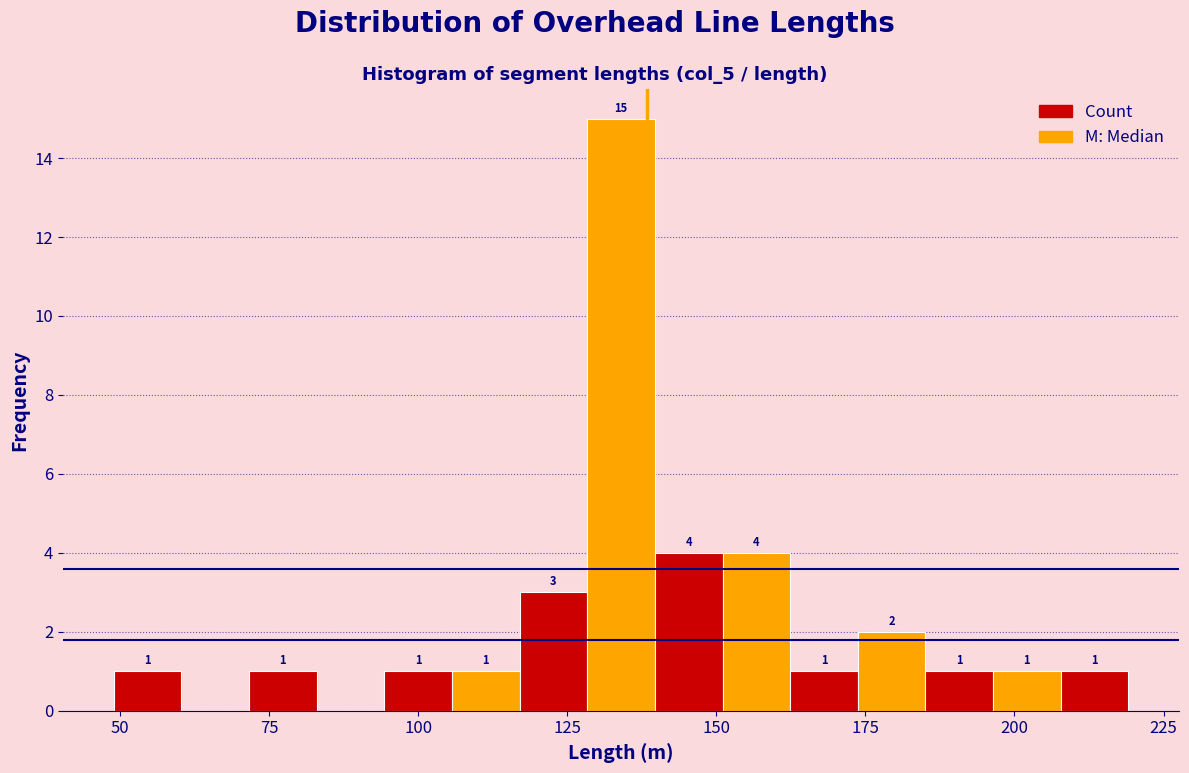

Around what value on the x-axis is the tallest bar? Give the approximate position of its centre, as read against the axis.

135